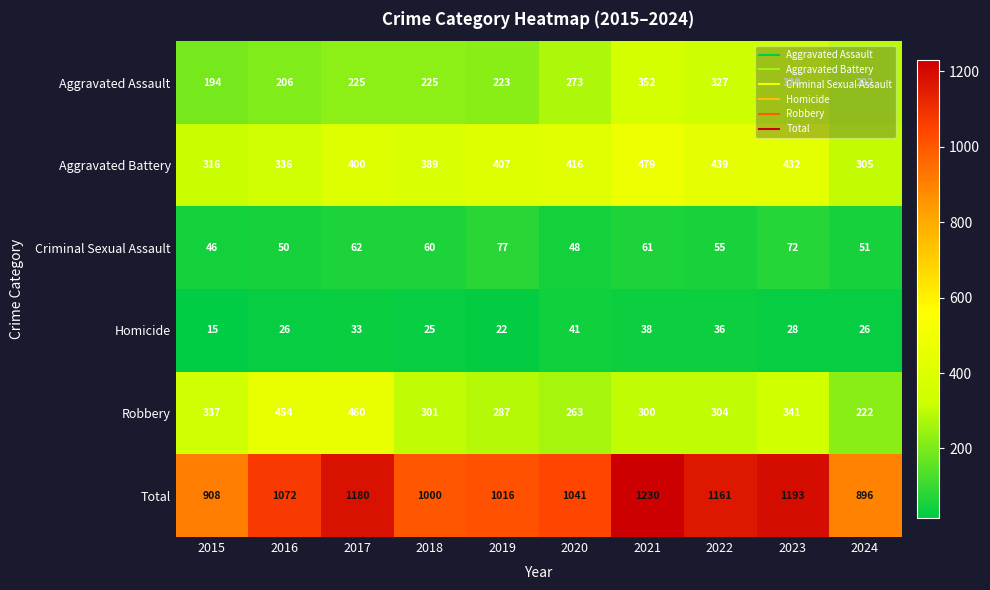

Which label corresponds to the smallest value in the chart?

2015